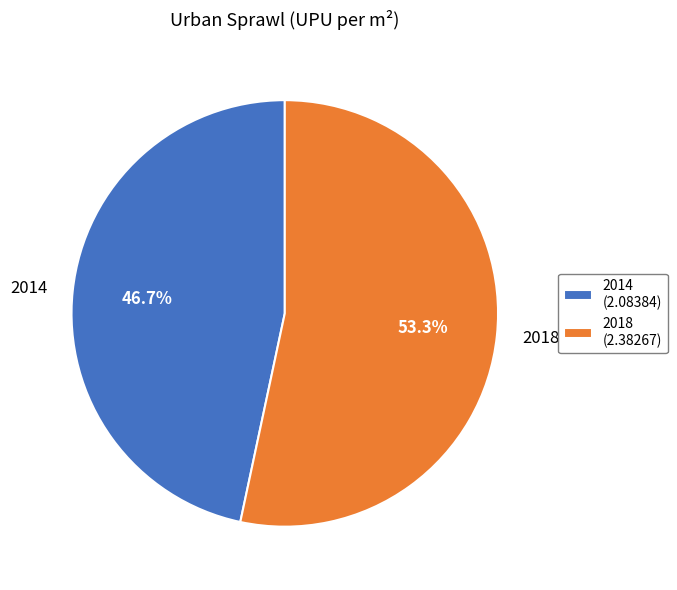

True or false: 2018 accounts for 43% of the total.

False